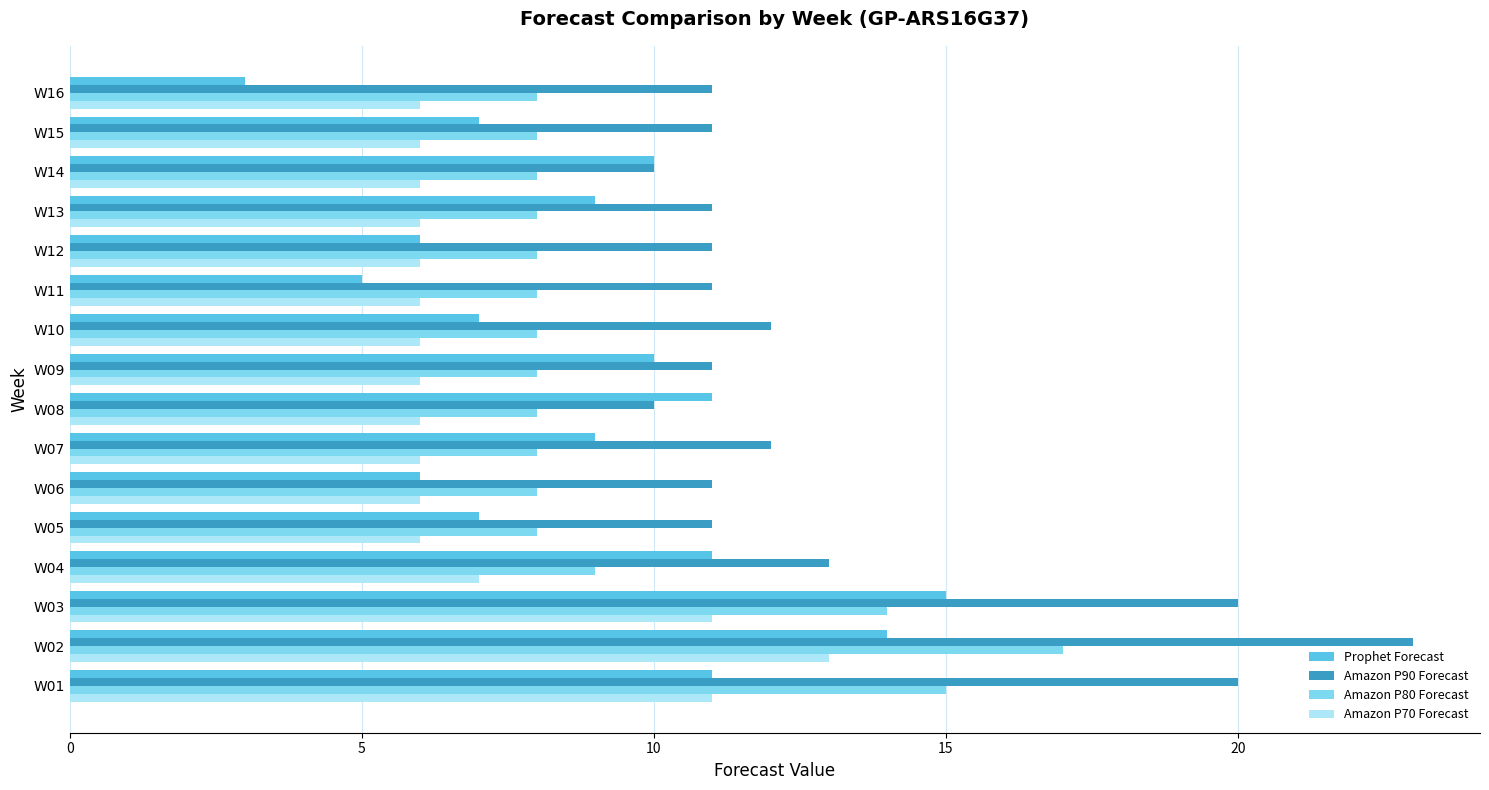

Read the Prophet Forecast value at W01.

11